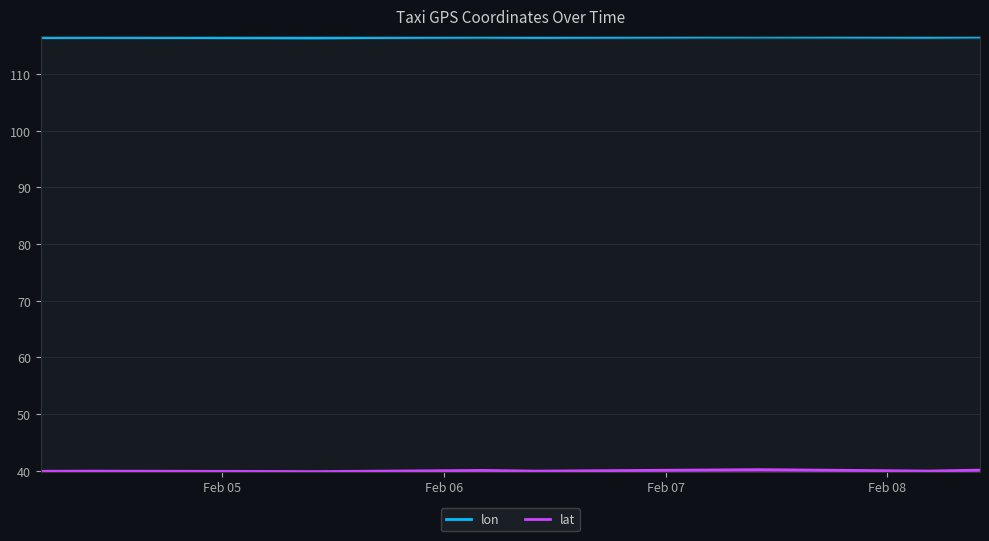

Rank the categories by lon value from lowest to highest.

2008-02-05 10:00:02, 2008-02-05 04:12:51, 2008-02-05 04:12:51, 2008-02-04 04:19:43, 2008-02-06 10:00:03, 2008-02-04 10:00:36, 2008-02-08 04:31:03, 2008-02-08 04:31:03, 2008-02-06 04:14:12, 2008-02-08 10:01:12, 2008-02-07 10:14:58